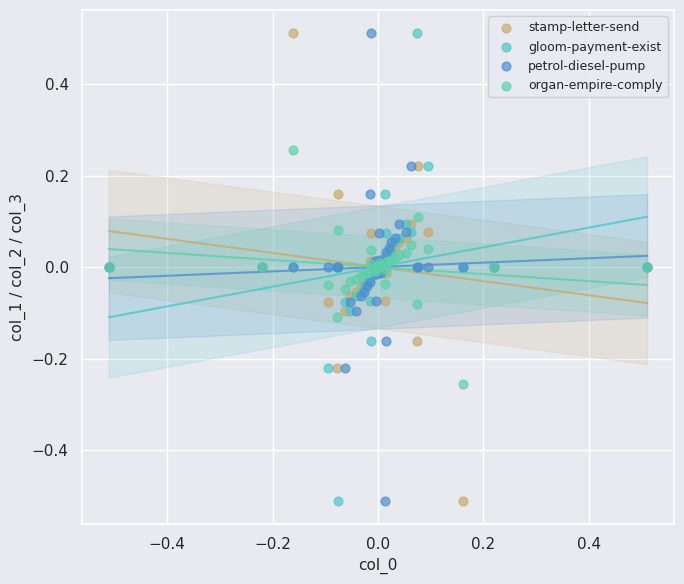

What are all the series names shown in the legend?

stamp-letter-send, gloom-payment-exist, petrol-diesel-pump, organ-empire-comply